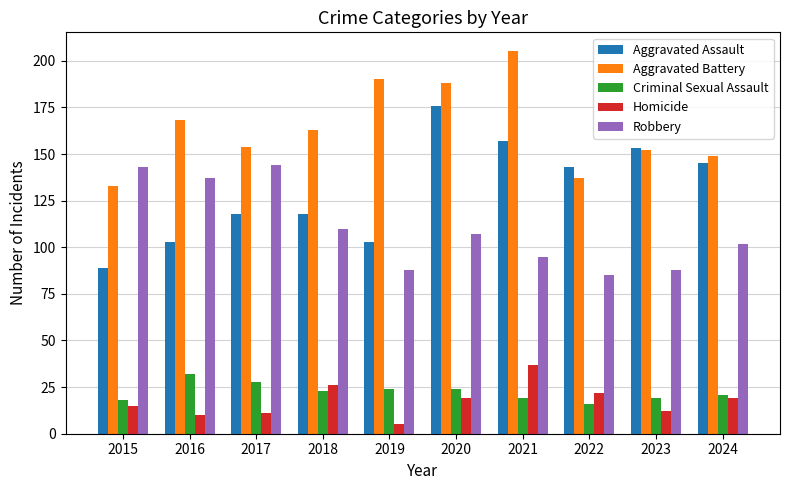

What is the value of the Robbery bar at the 10th from the left?

102